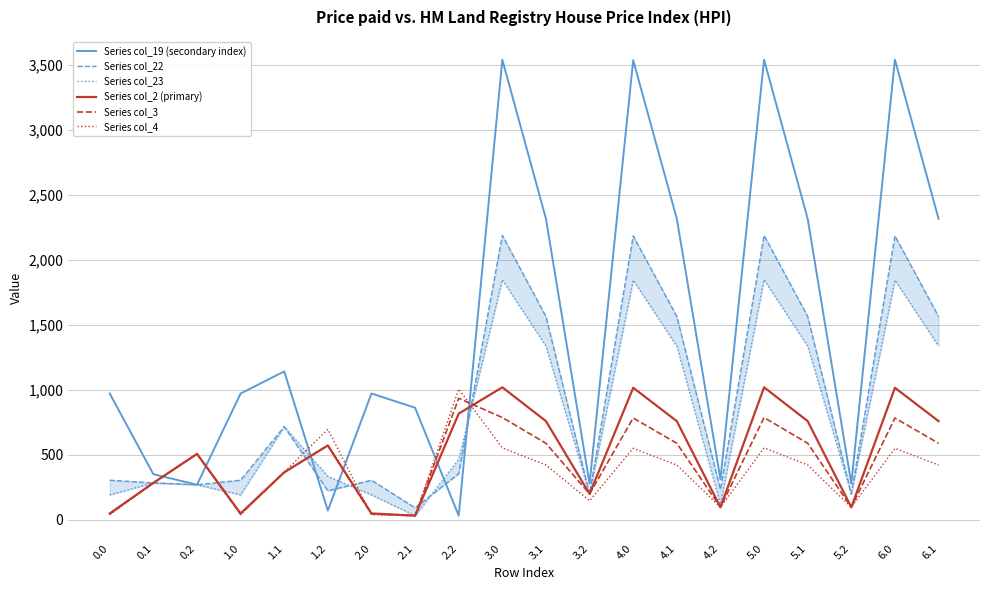

True or false: Series col_2 (primary) and Series col_22 cross at least once.

True